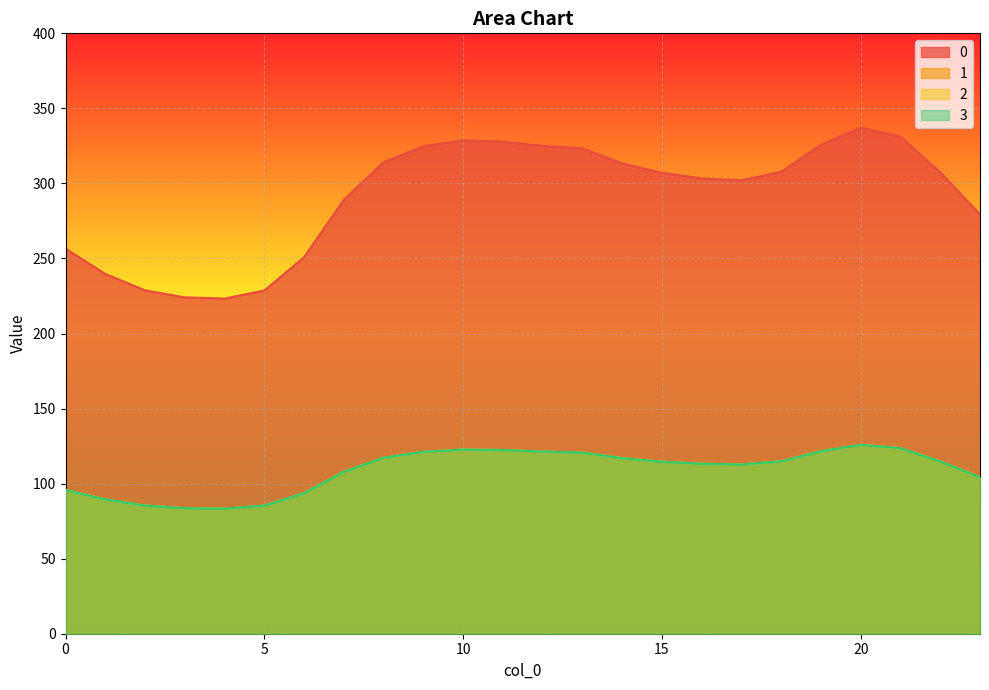

In 3, how many points are lower than both neighbors (excluding endpoints)?

2